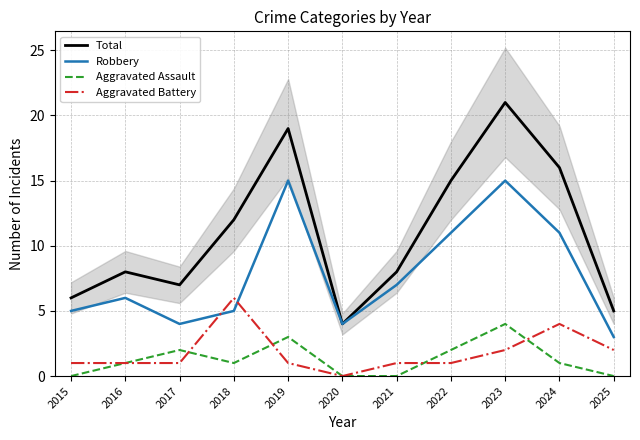

What are all the series names shown in the legend?

Total, Robbery, Aggravated Assault, Aggravated Battery